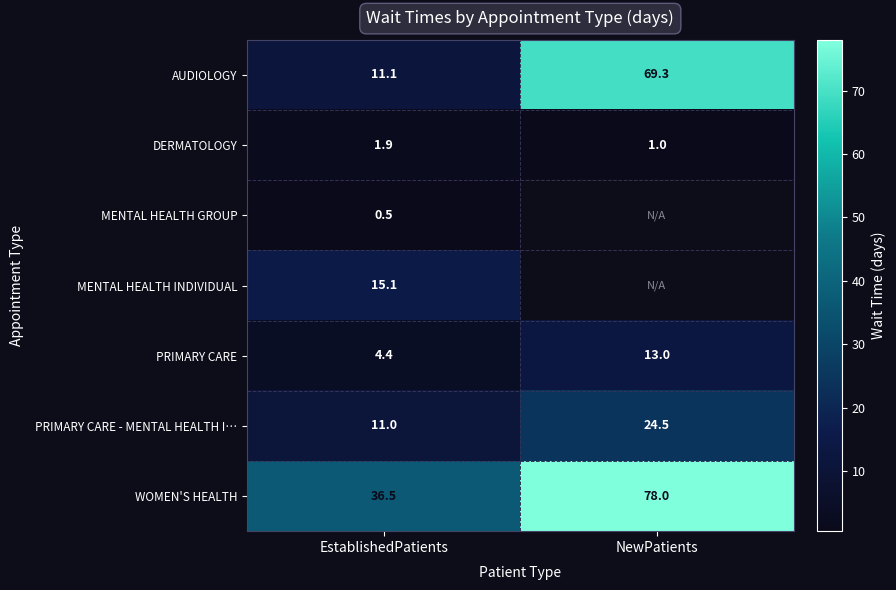

Which category has the lowest value in the AUDIOLOGY series?

EstablishedPatients